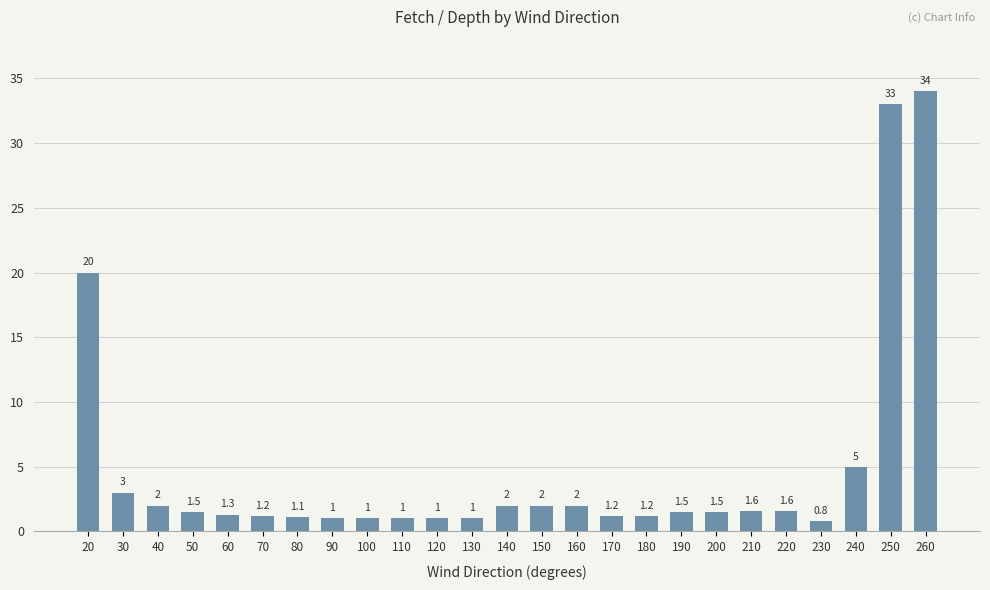

What is the maximum value shown in the chart?

34.0